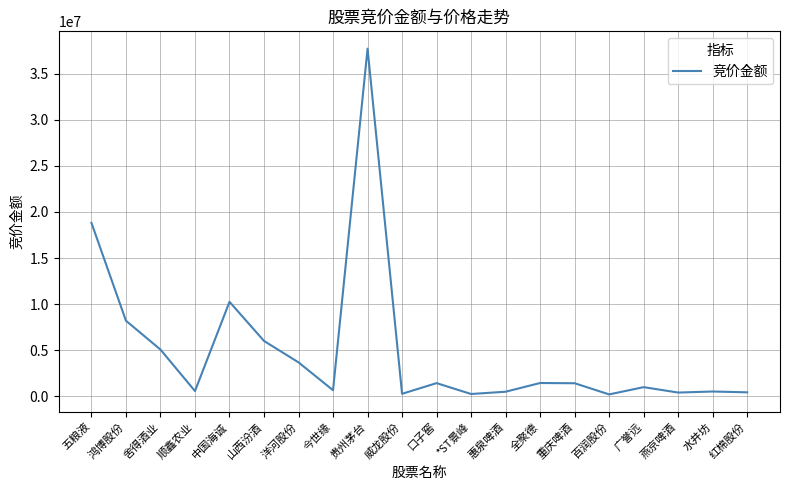

What is the difference between the maximum and minimum values?

37470837